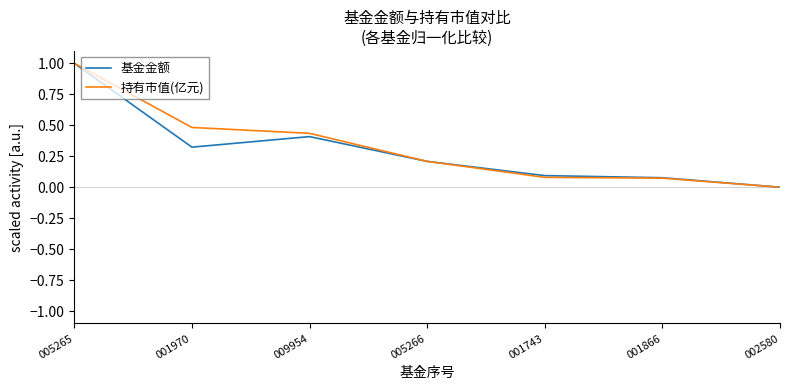

True or false: 持有市值(亿元) has a value of 0.2 at 009954.

False